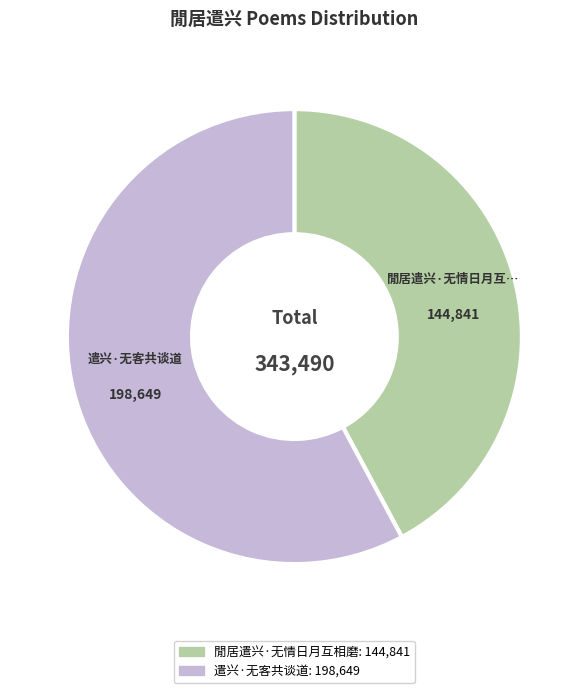

Approximately how many times larger is the value at 遣兴·无客共谈道 compared to 閒居遣兴·无情日月互相磨?

1.4